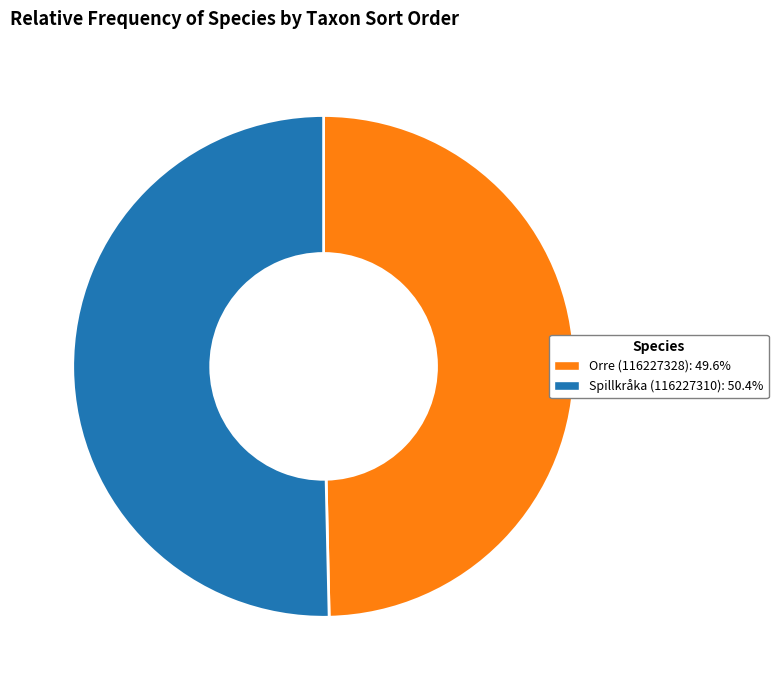

Count the number of slices in the pie.

2